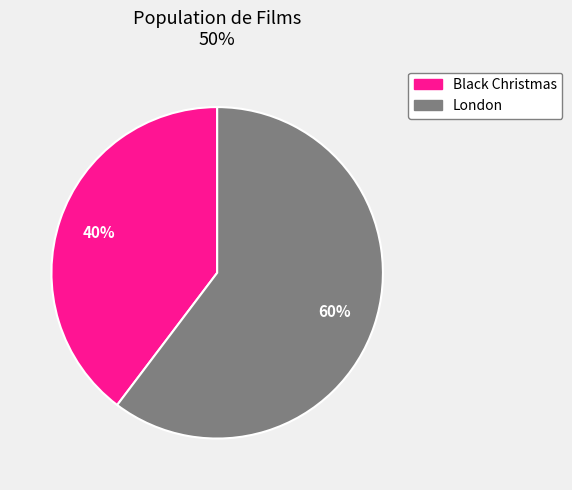

Approximately how many times larger is the value at London compared to Black Christmas?

1.5